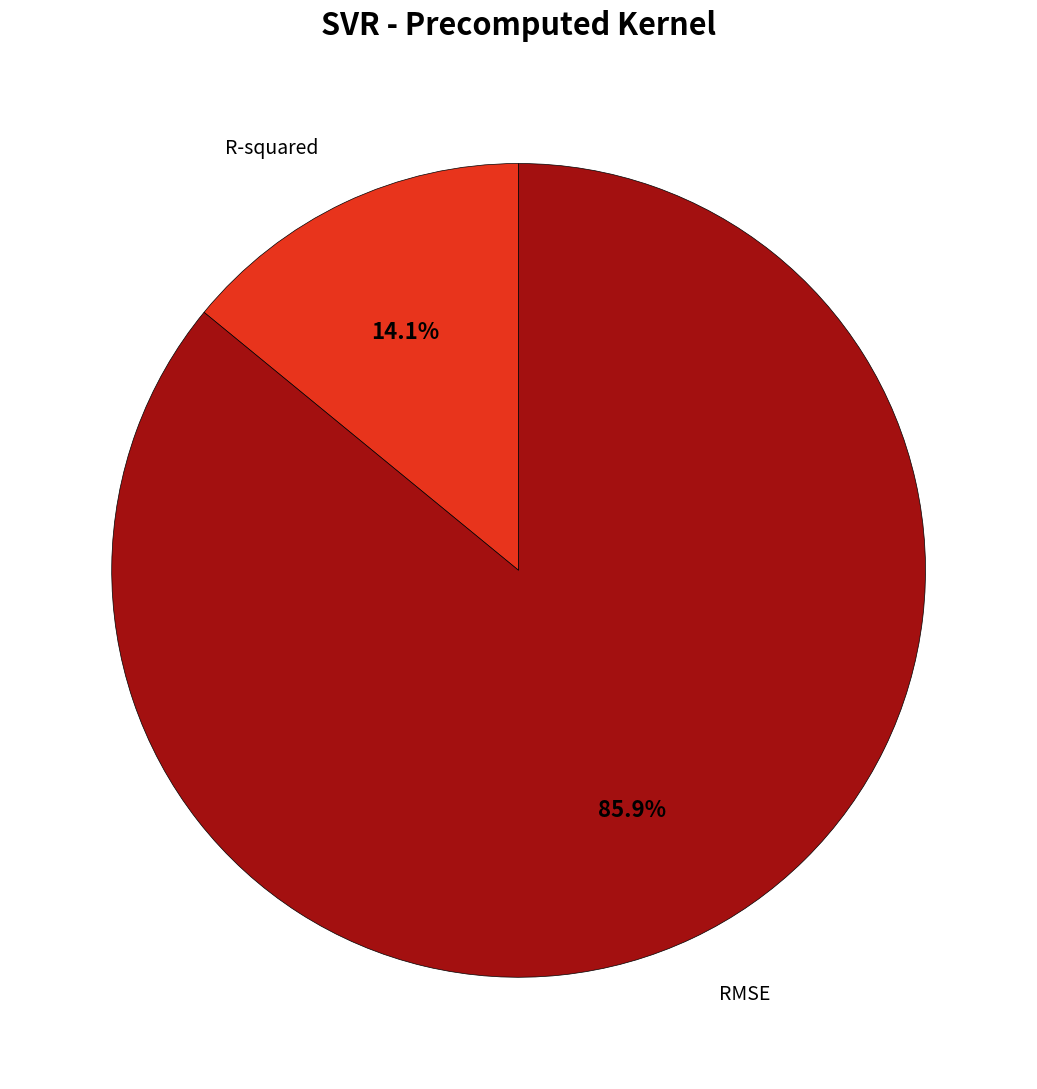

Is there any slice that represents more than half of the pie?

Yes